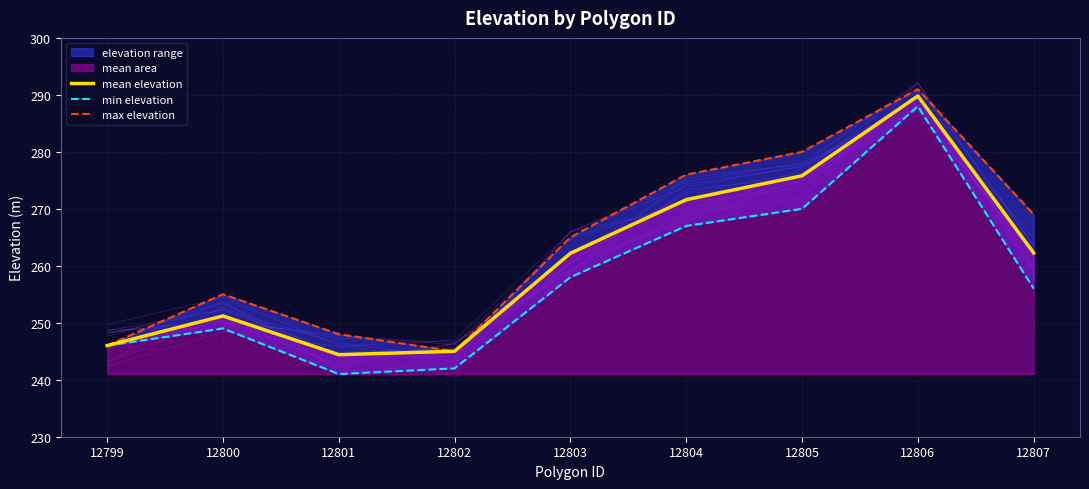

The mean elevation series shows 379.8 at 12803. True or false?

False